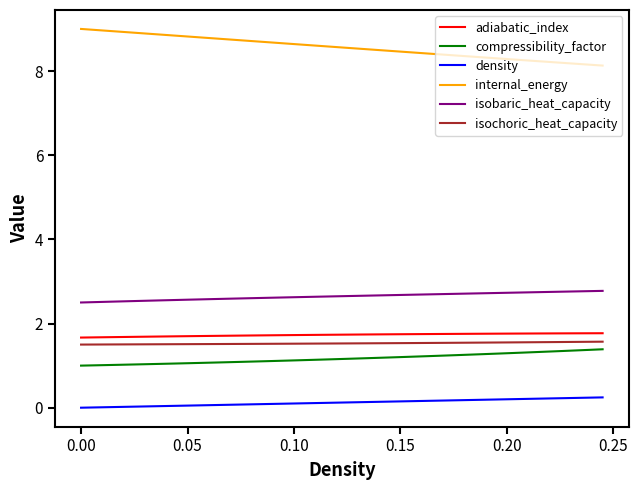

True or false: isochoric_heat_capacity and adiabatic_index intersect in this chart.

False